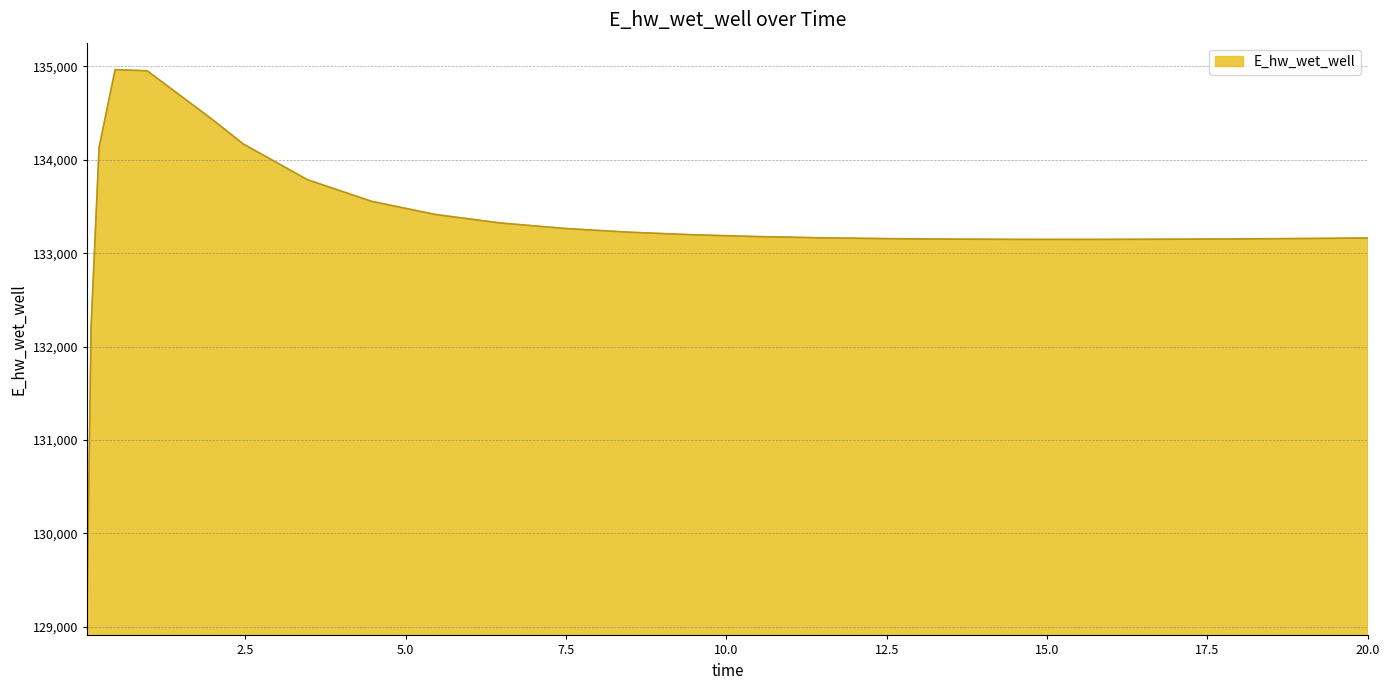

What is the difference between the maximum and minimum values?

5770.2